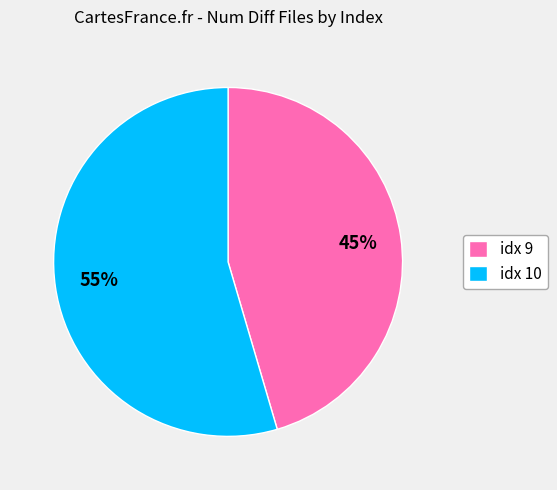

True or false: idx 9 accounts for 60% of the total.

False